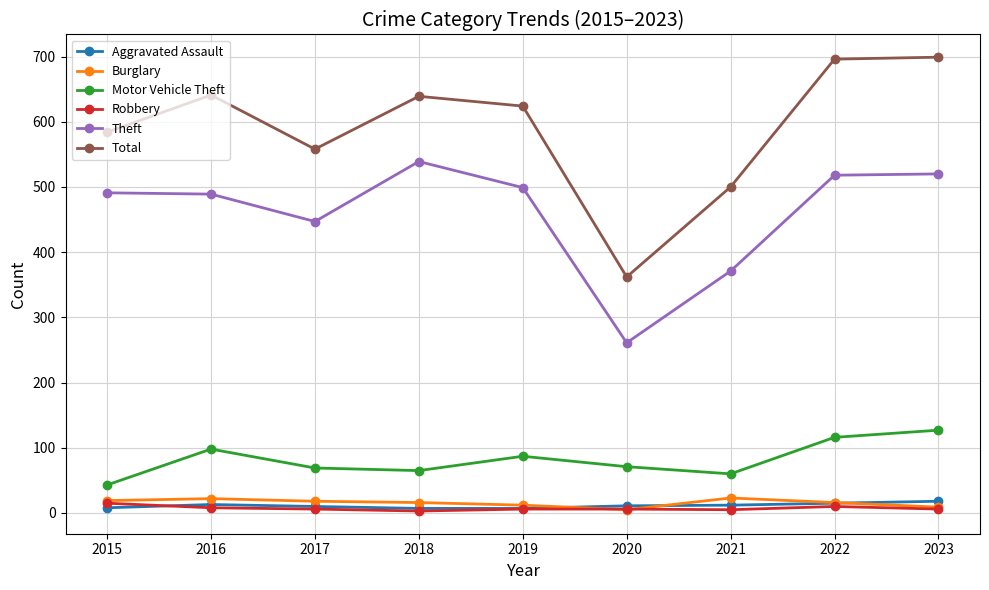

Is the value of Robbery at 2021 greater than the value of Motor Vehicle Theft at 2015?

No